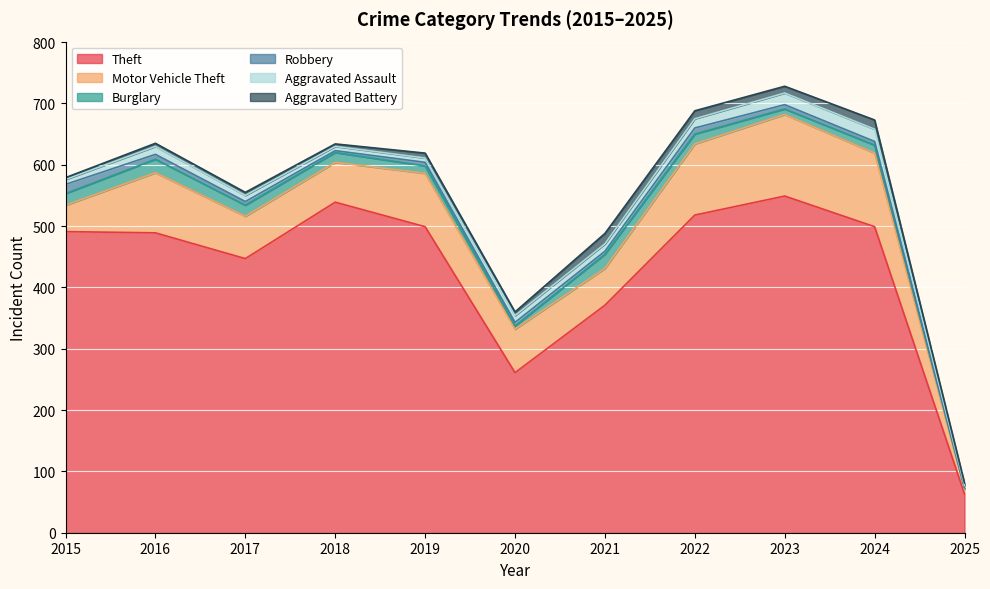

What is the approximate value of Theft at 2022, to the nearest 50?

500